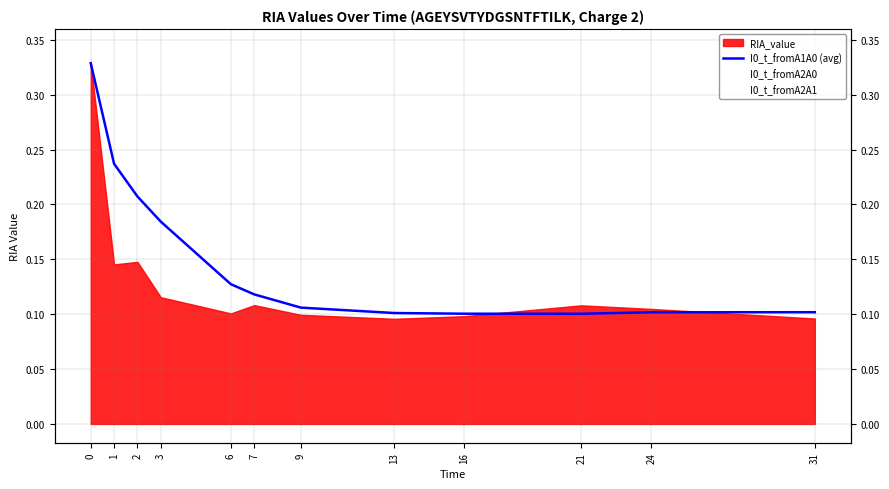

Reading left to right, extract all data points from this chart.

0.3	0.2	0.2	0.2	0.1	0.1	0.1	0.1	0.1	0.1	0.1	0.1